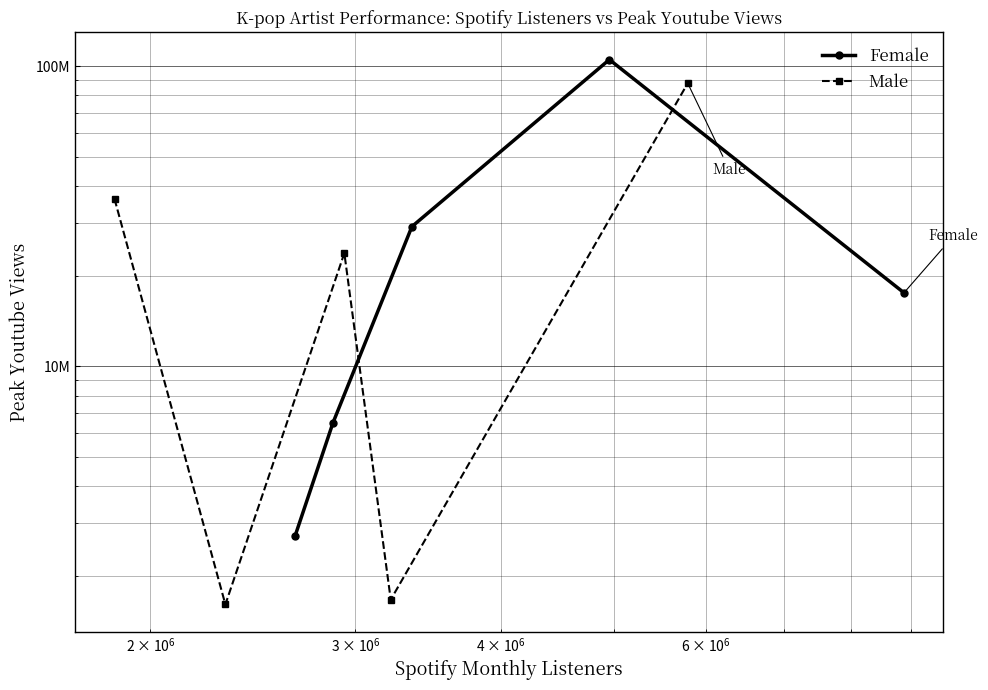

What are all the series names shown in the legend?

Female, Male